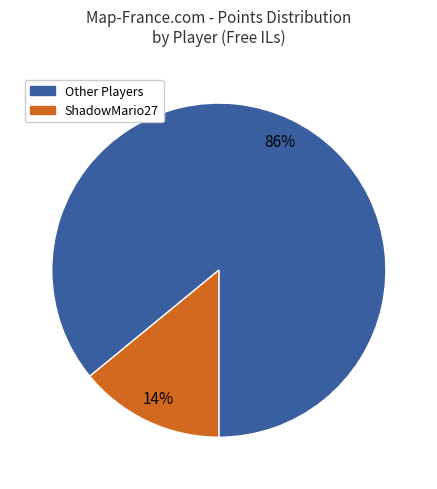

To the nearest percent, what portion does ShadowMario27 represent?

14%